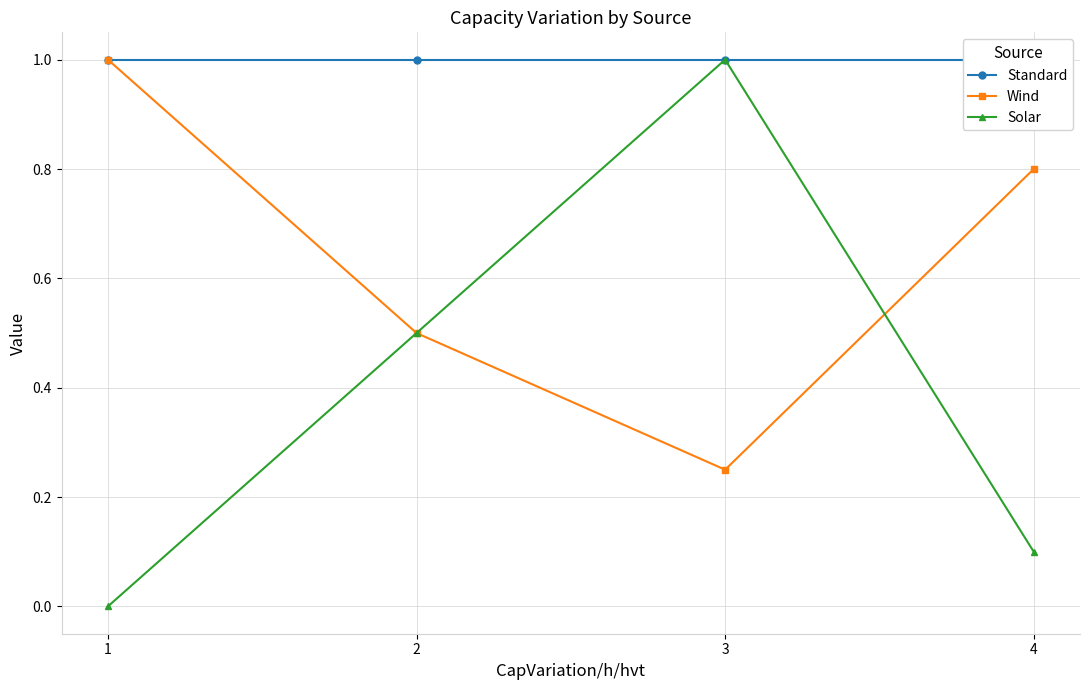

Reading left to right, extract all data points from this chart.

Standard: 1.0	1.0	1.0	1.0
Wind: 1.0	0.5	0.2	0.8
Solar: 0.0	0.5	1.0	0.1